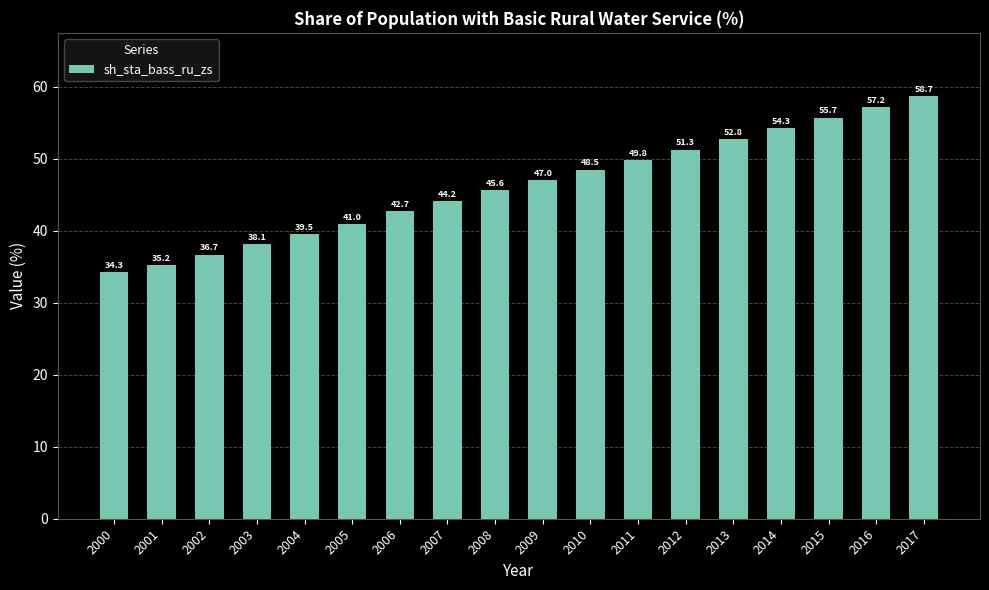

What is the difference between the second highest and second lowest values?

22.0